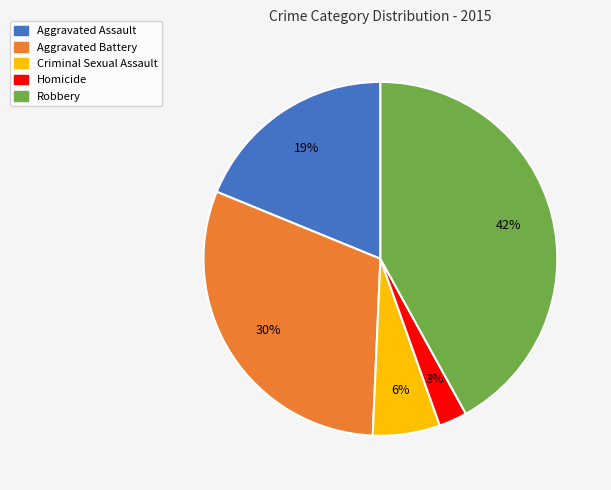

Is there any slice that represents more than half of the pie?

No